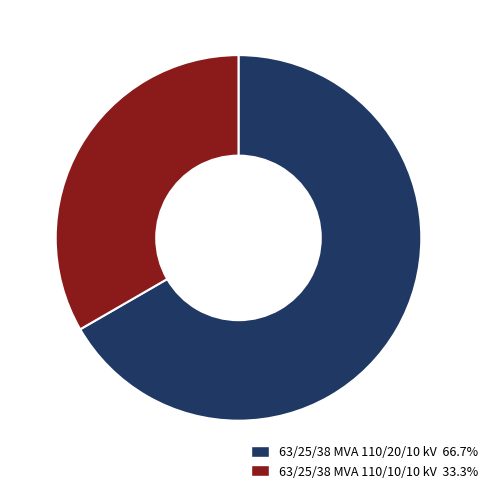

True or false: 63/25/38 MVA 110/20/10 kV accounts for 67% of the total.

True